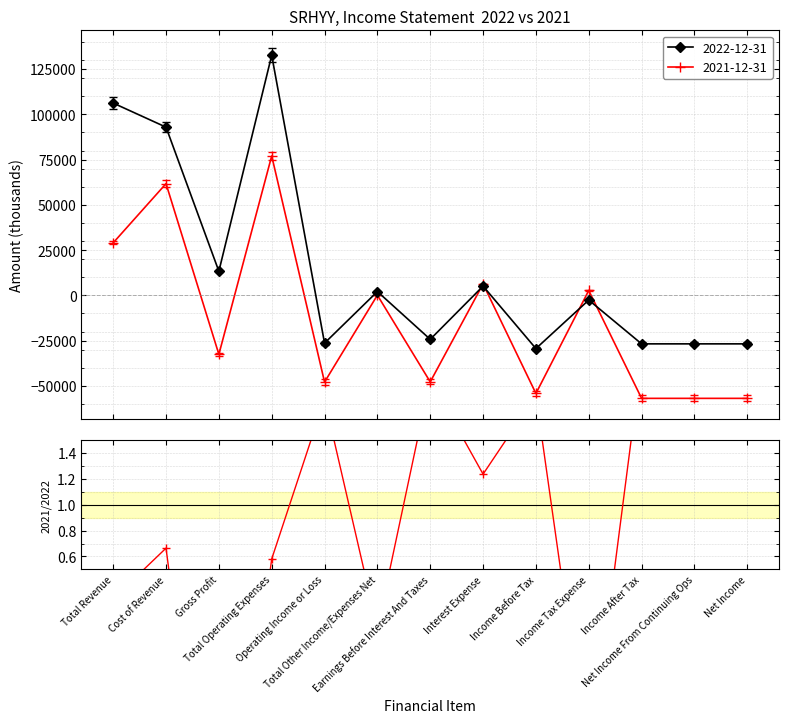

What is the lowest value of the 2021-12-31 series?

-56900